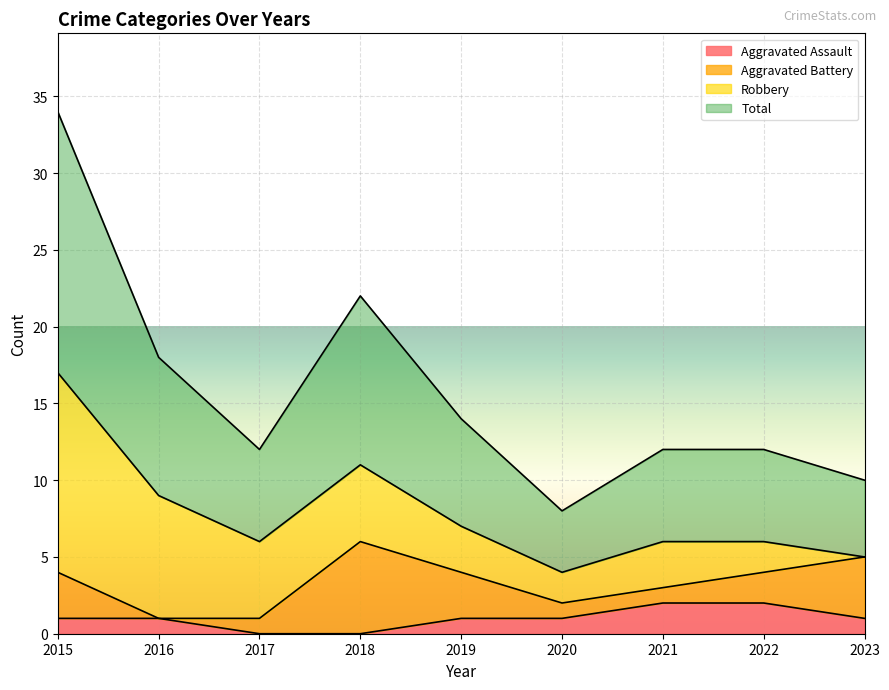

True or false: Aggravated Assault and Total intersect in this chart.

False